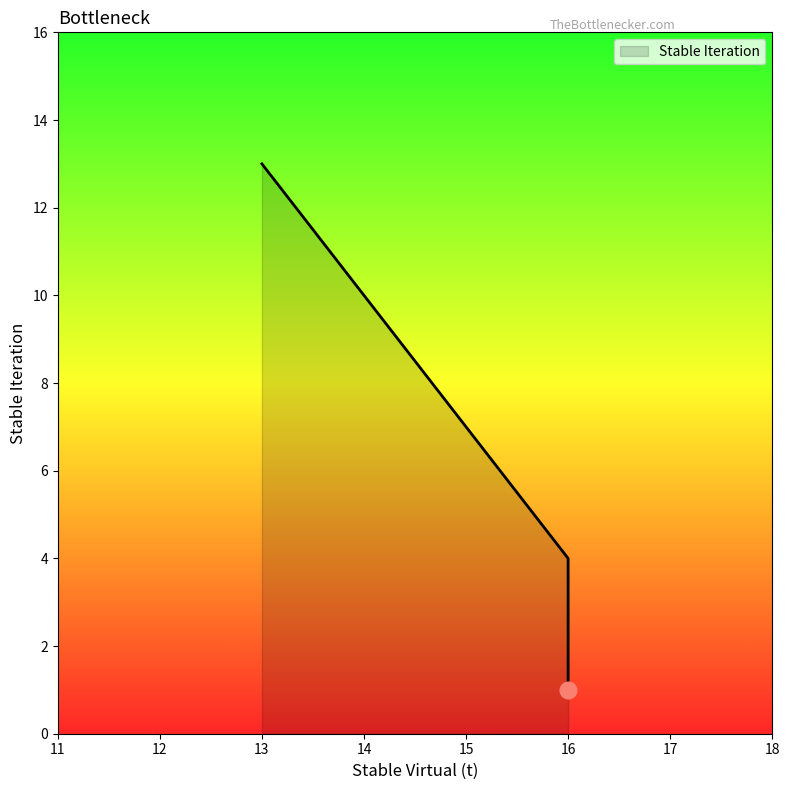

What is the sum of the values at 13 and 16?

14